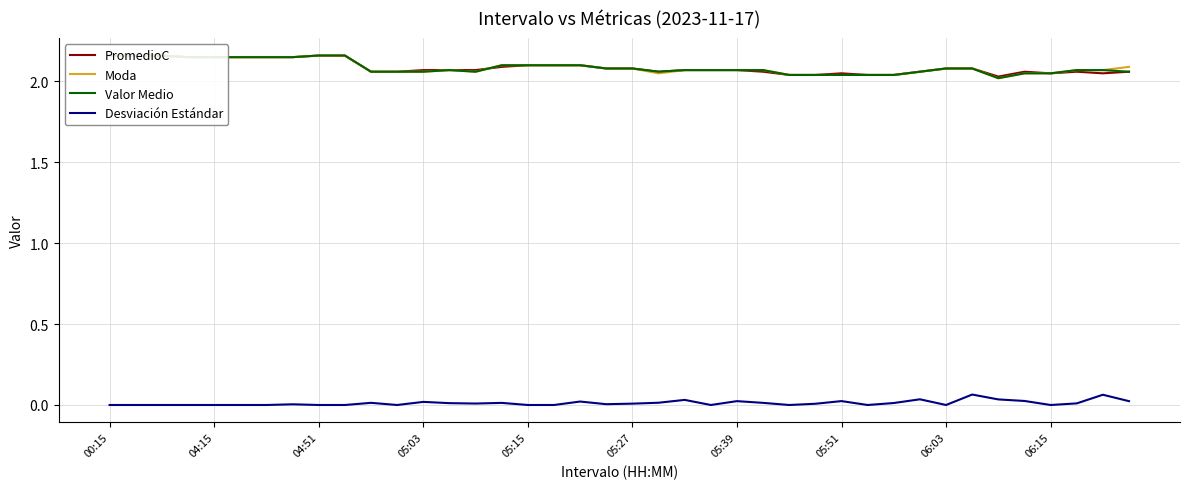

The Desviación Estándar series shows 0.0 at 00:15. True or false?

True